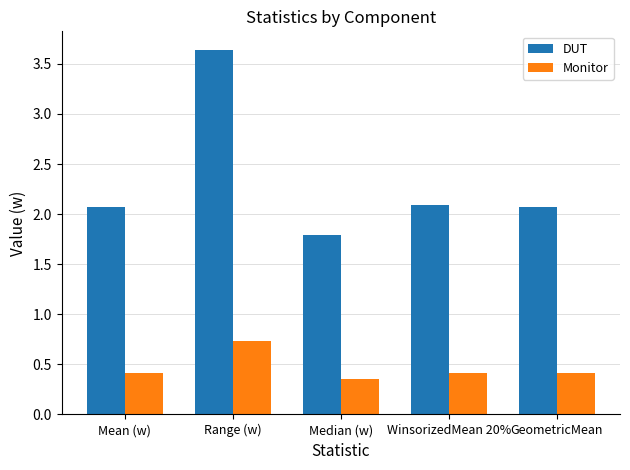

What is the sum of all Monitor values?

2.3